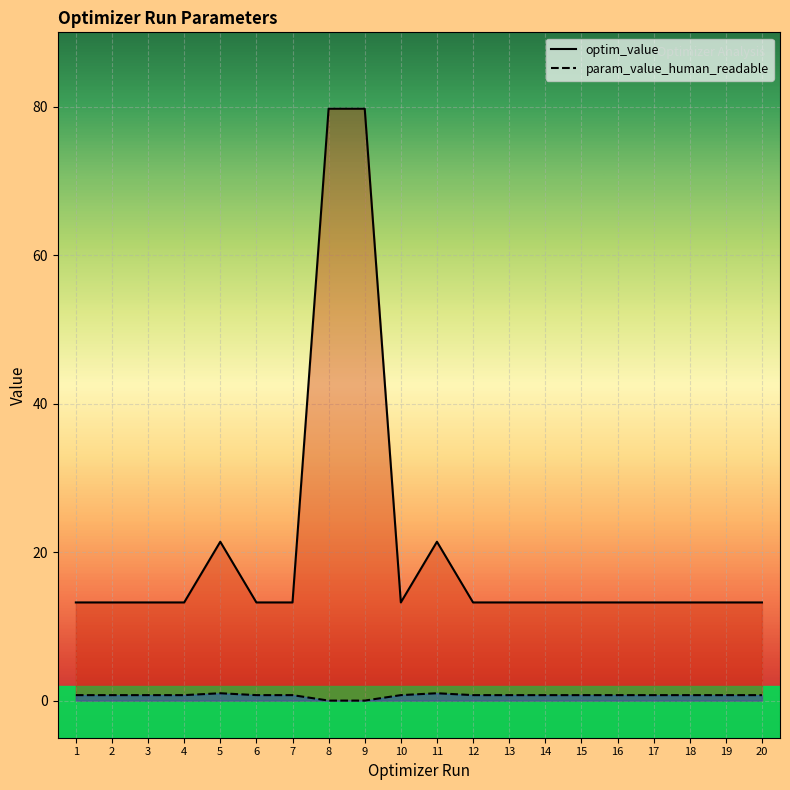

The param_value_human_readable series shows 0.7 at 18. True or false?

True